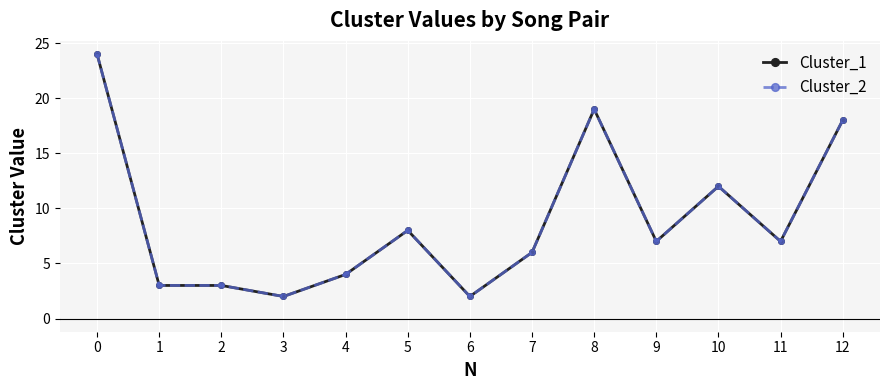

What is the approximate value of Cluster_1 at 10, to the nearest 5?

10